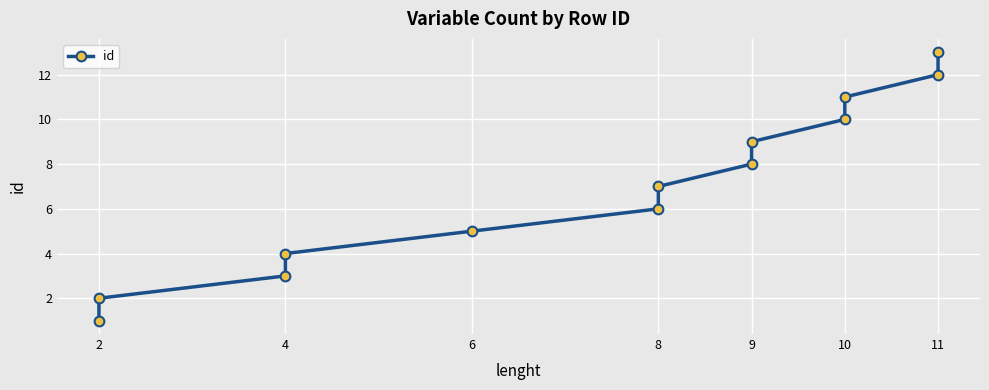

True or false: there are more than 1 points higher than both neighbors.

False